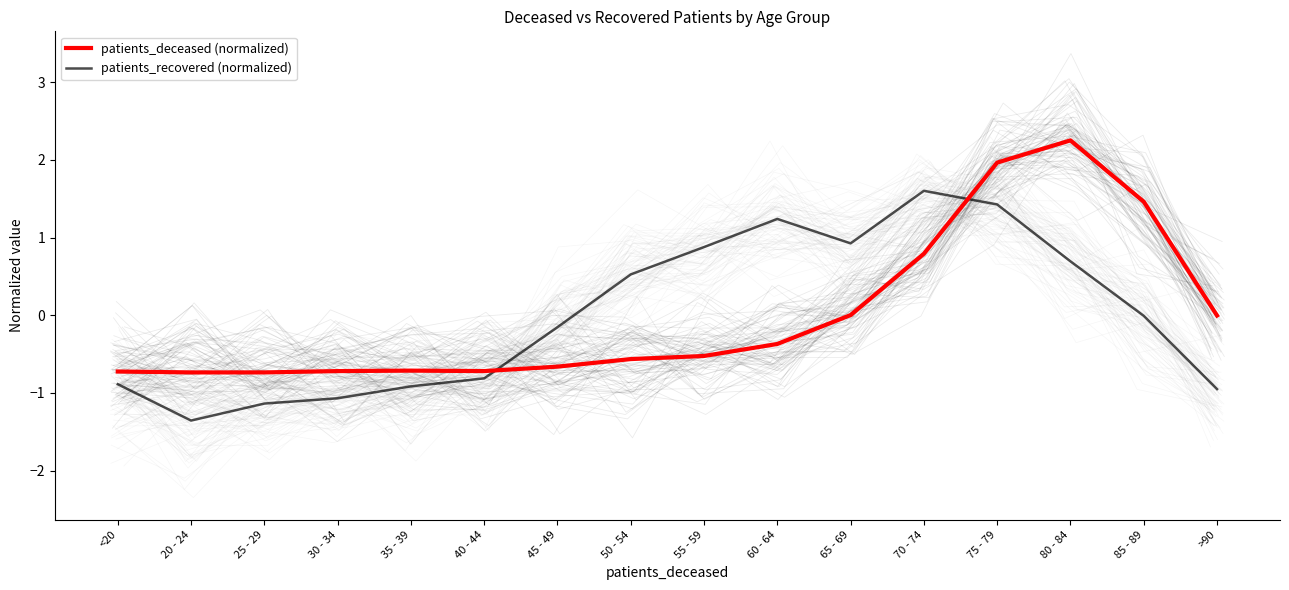

The value of patients_deceased (normalized) at 70 - 74 is 1.2. True or false?

False